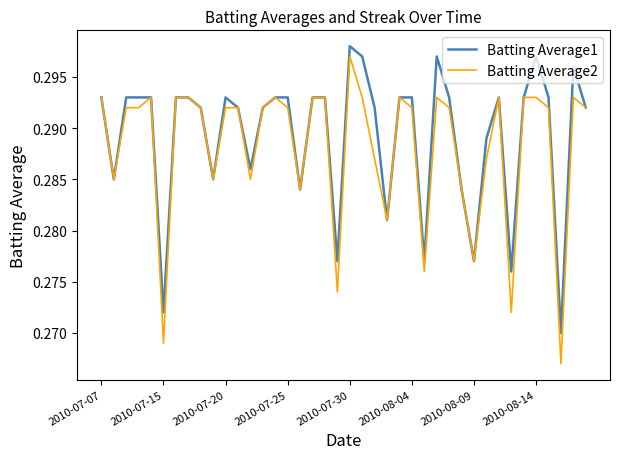

True or false: Batting Average1 and Batting Average2 cross at least once.

False